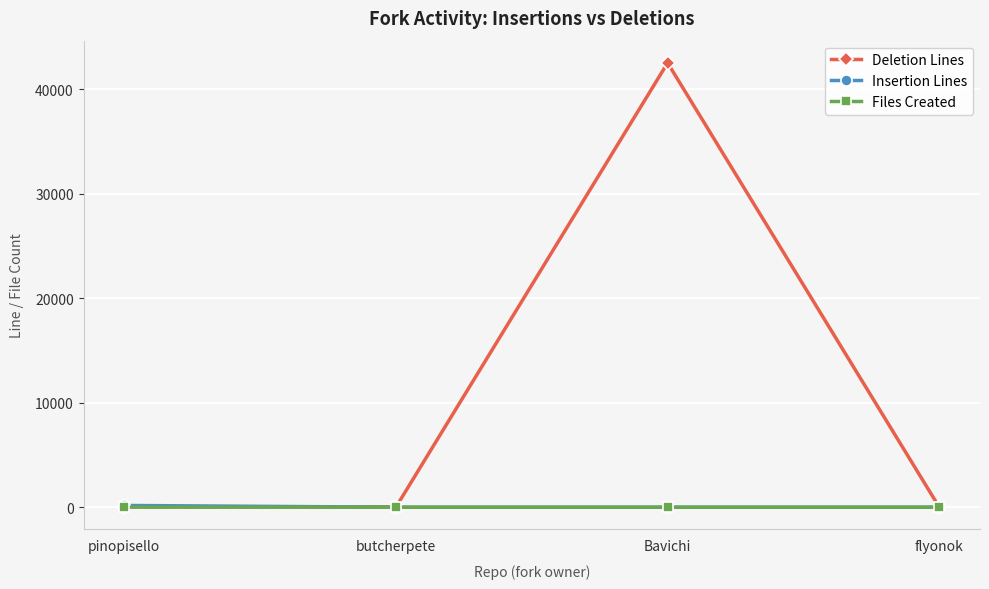

How many values in the Deletion Lines series are below 42?

2